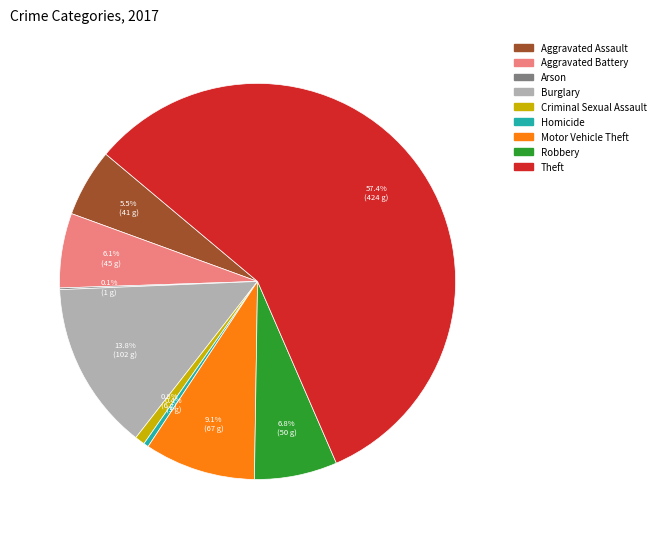

Is Theft the majority of the pie?

Yes